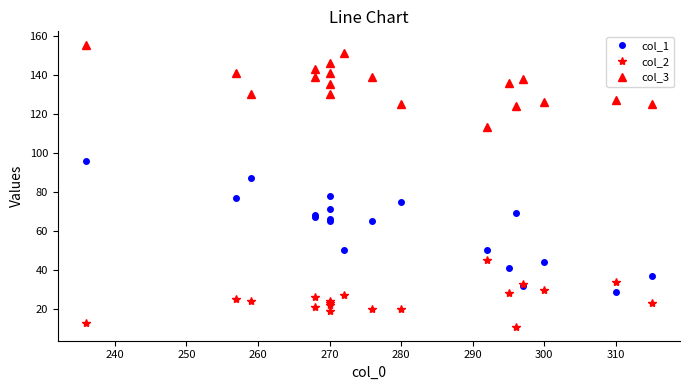

Rank the series by their average value, from lowest to highest.

col_2, col_1, col_3